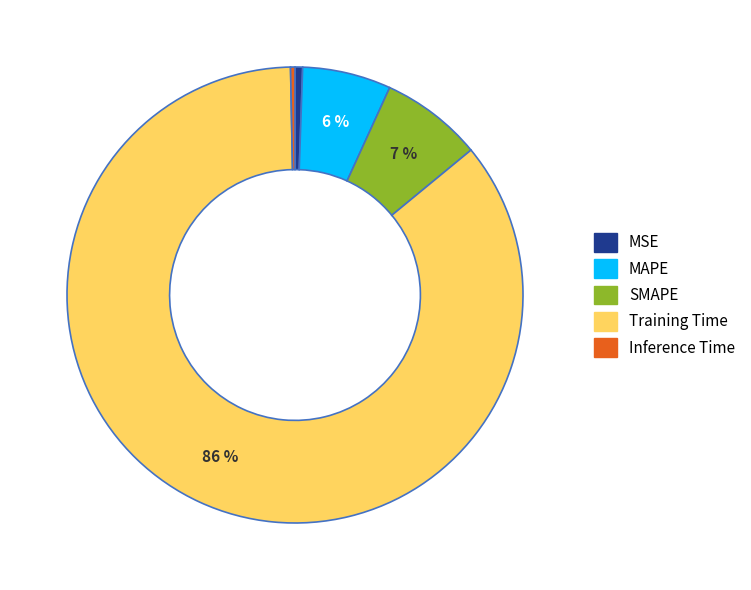

Which has a higher value, Inference Time or MAPE?

MAPE